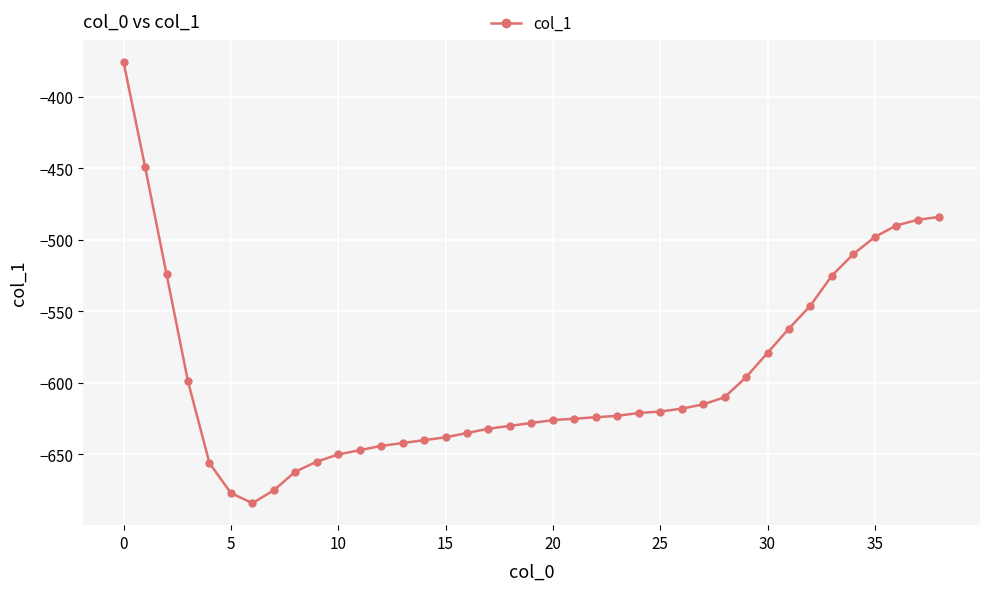

What is the difference between the maximum and minimum values?

308